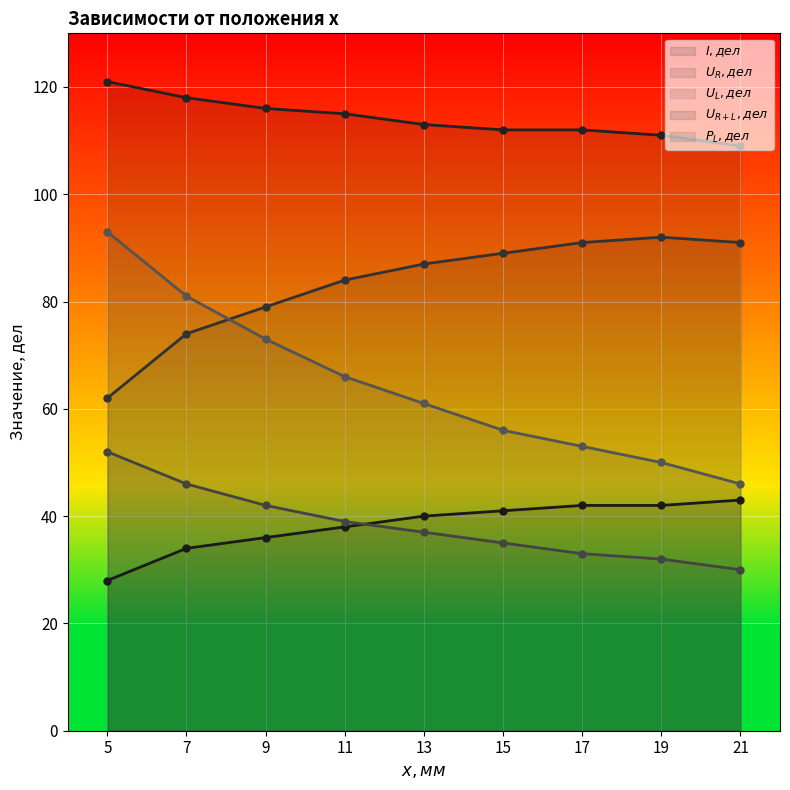

True or false: $U_L, дел$ and $U_{R+L}, дел$ cross at least once.

False